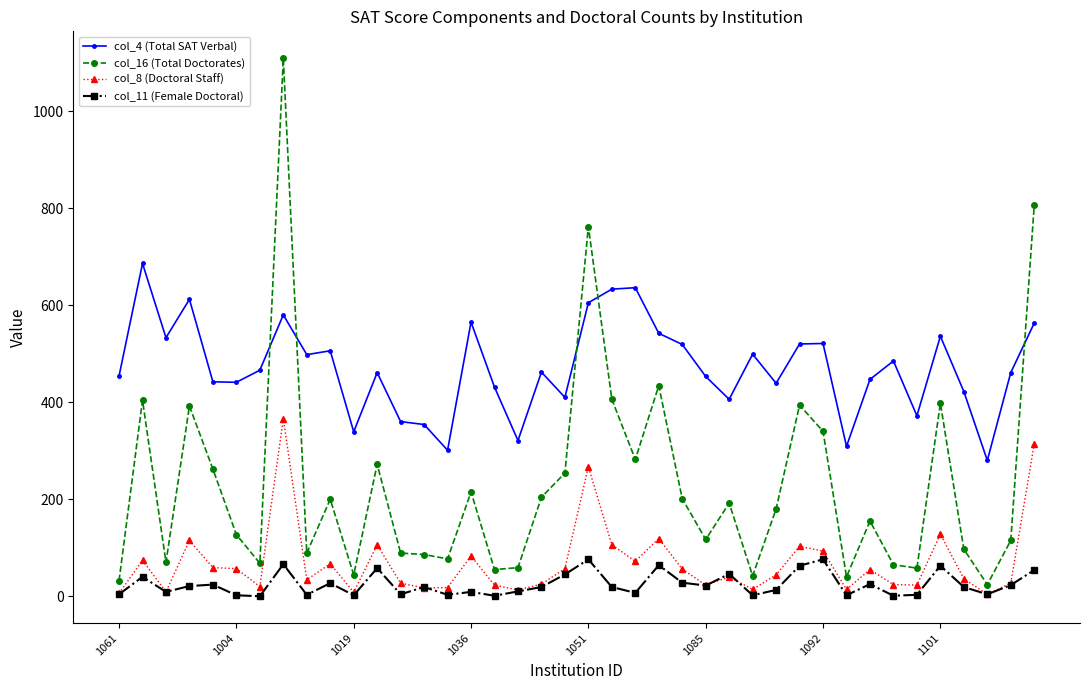

Rank the series by their maximum value, from highest to lowest.

col_16 (Total Doctorates), col_4 (Total SAT Verbal), col_8 (Doctoral Staff), col_11 (Female Doctoral)